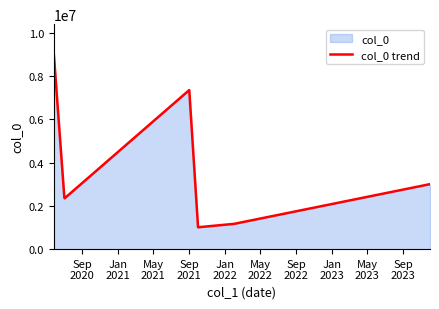

What is the smallest value displayed?

1009453